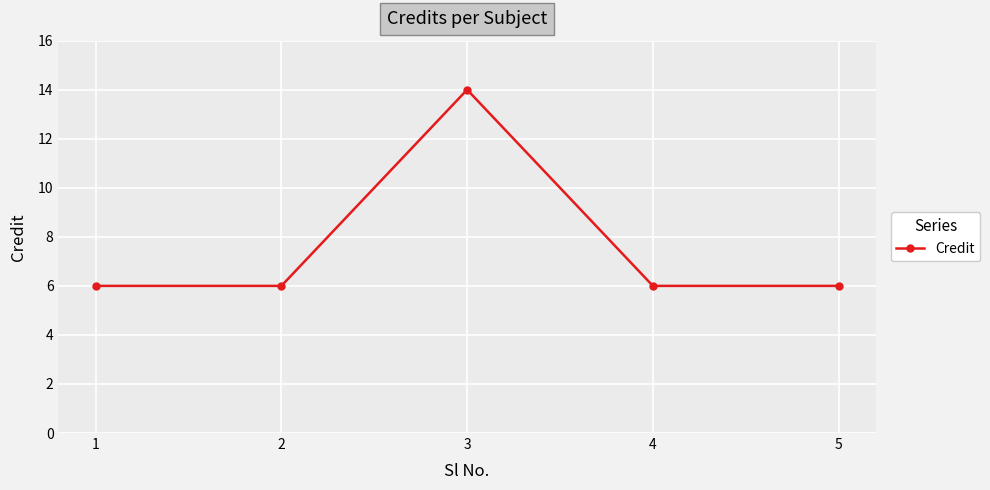

Reading left to right, extract all data points from this chart.

1=6	2=6	3=14	4=6	5=6